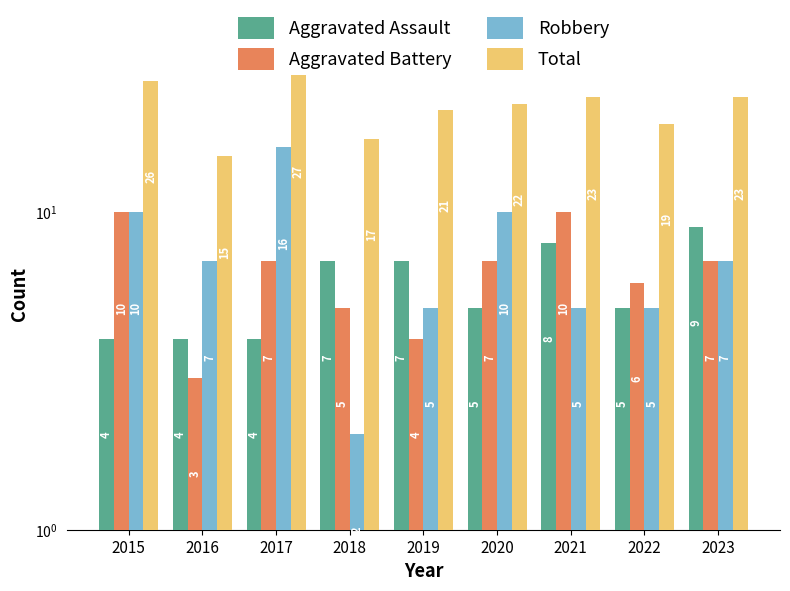

What is the difference between the maximum and minimum values in the Aggravated Battery series?

7